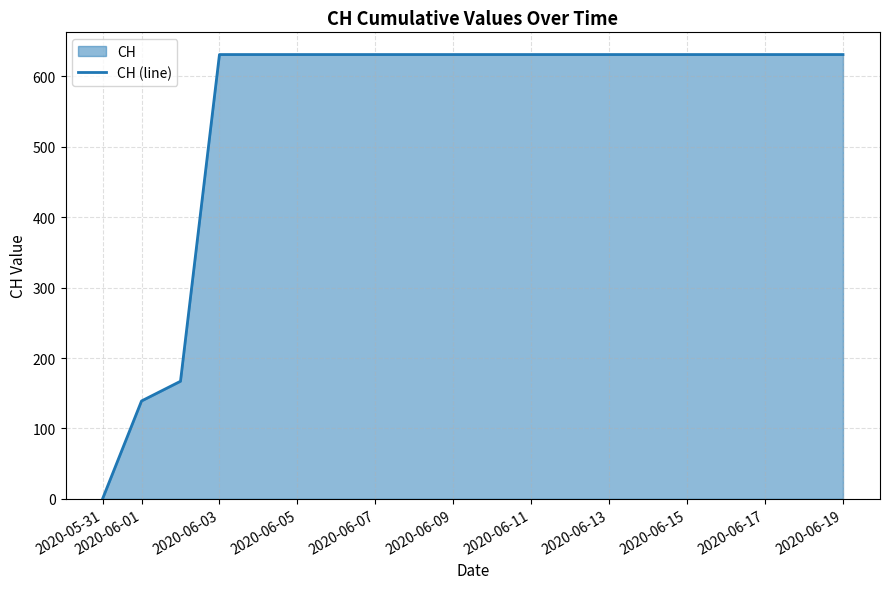

Is it true that the value at 2020-06-13 is 631?

True